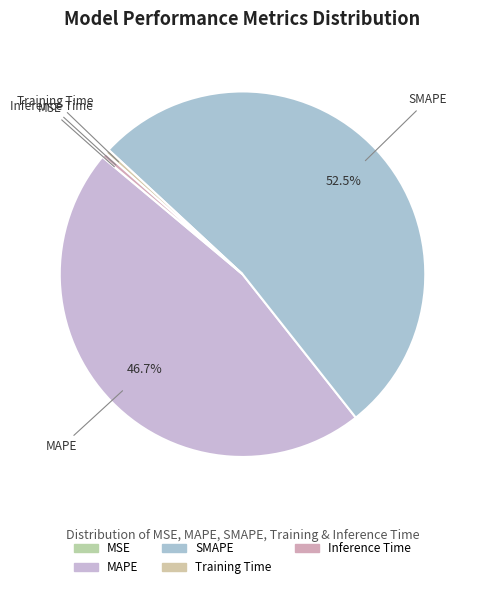

Which category has the smallest portion of the pie?

MSE